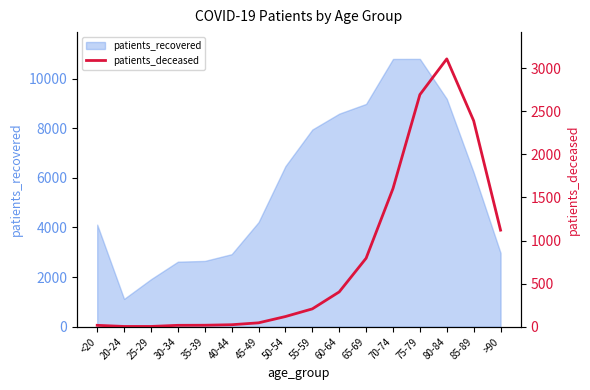

Where is patients_recovered nearest to the value 5959?

85-89